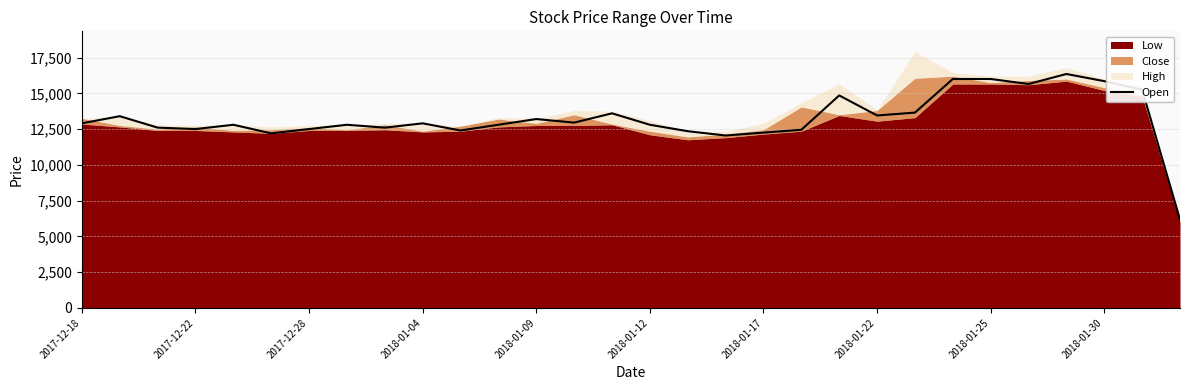

How many lines are shown in the chart?

1